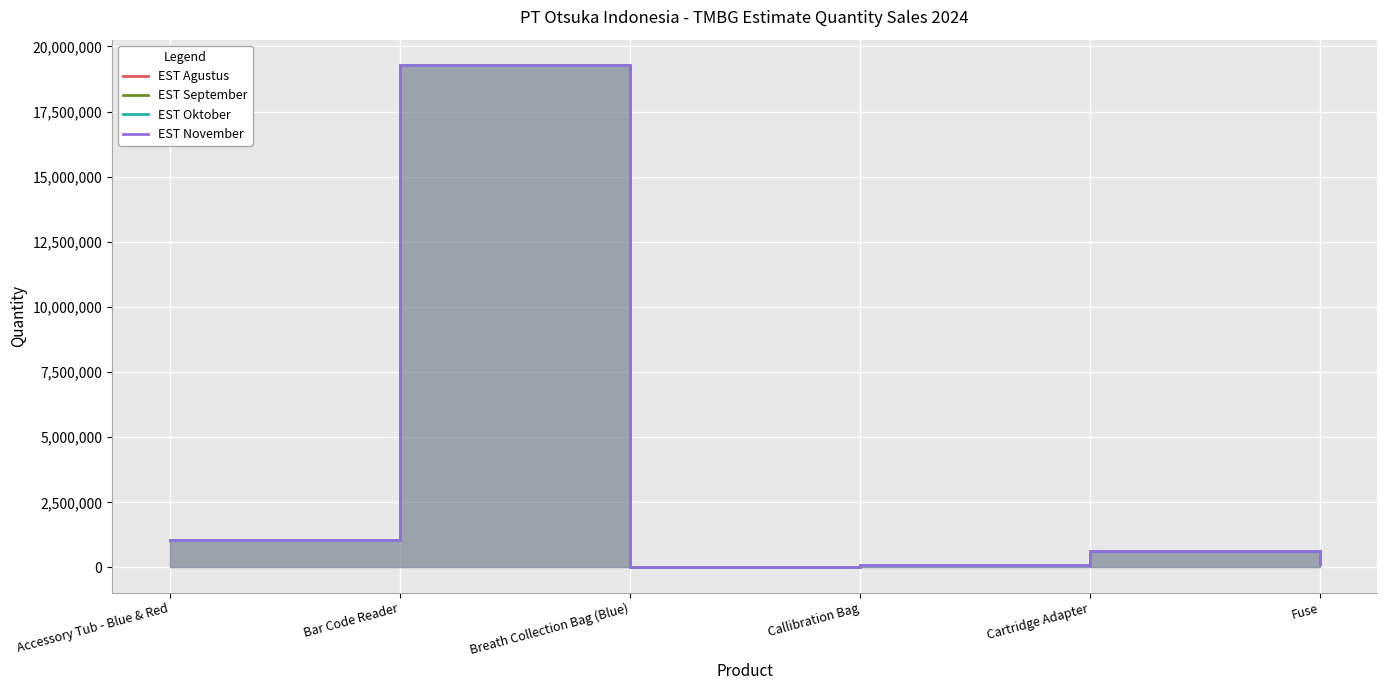

True or false: EST November has a value of 357238 at Accessory Tub - Blue & Red.

False